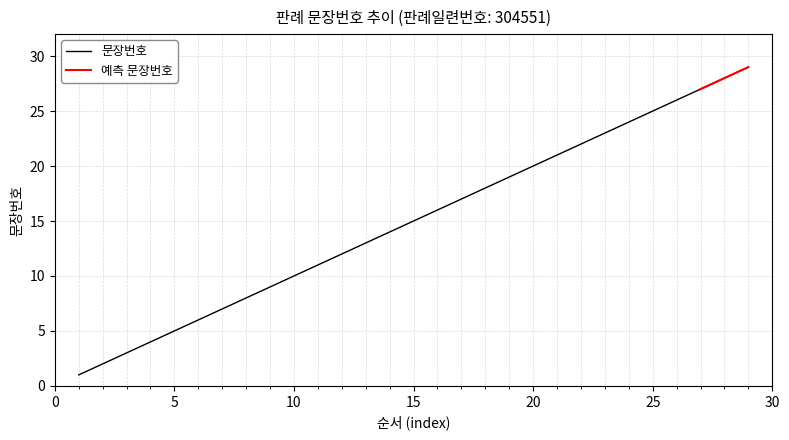

What is the sum of the values at 8 and 16?

24